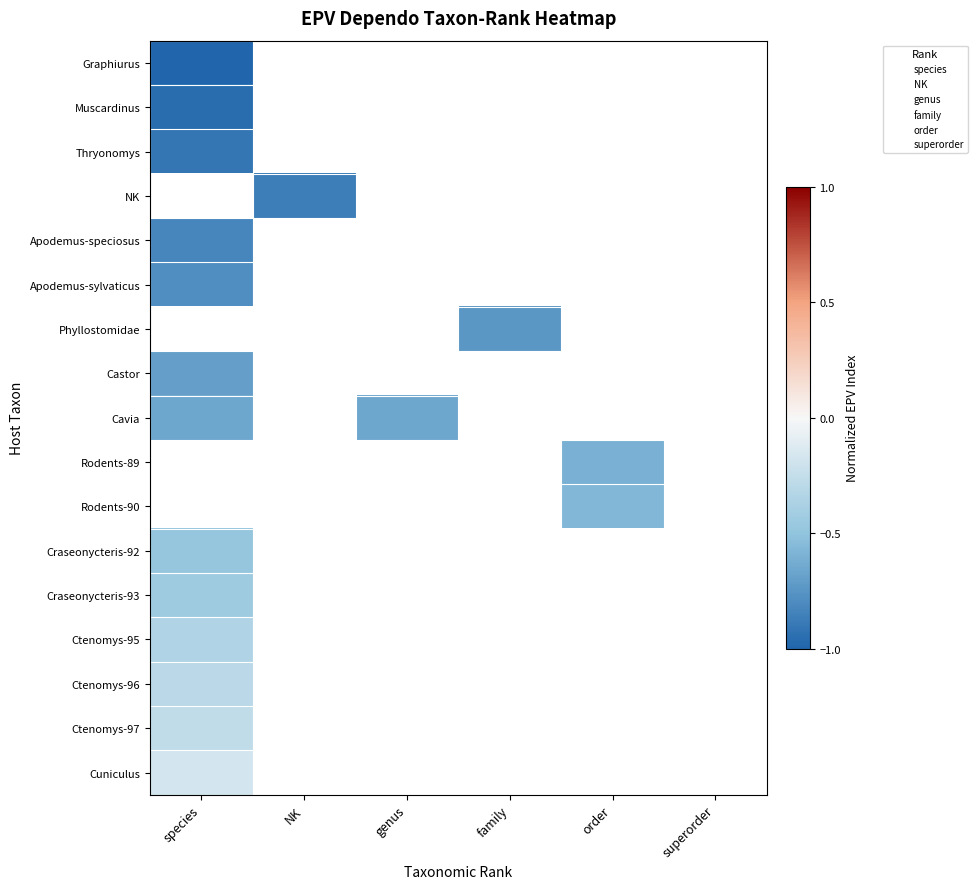

At which category does the chart reach its minimum across all series?

species